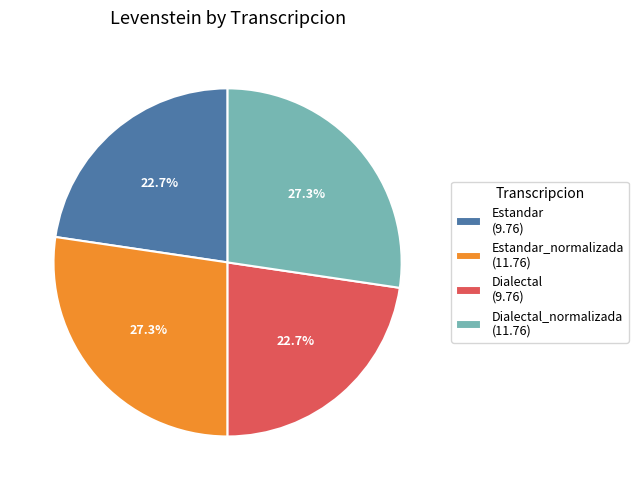

Approximately how many times larger is the value at Estandar_normalizada (11.76) compared to Dialectal (9.76)?

1.2